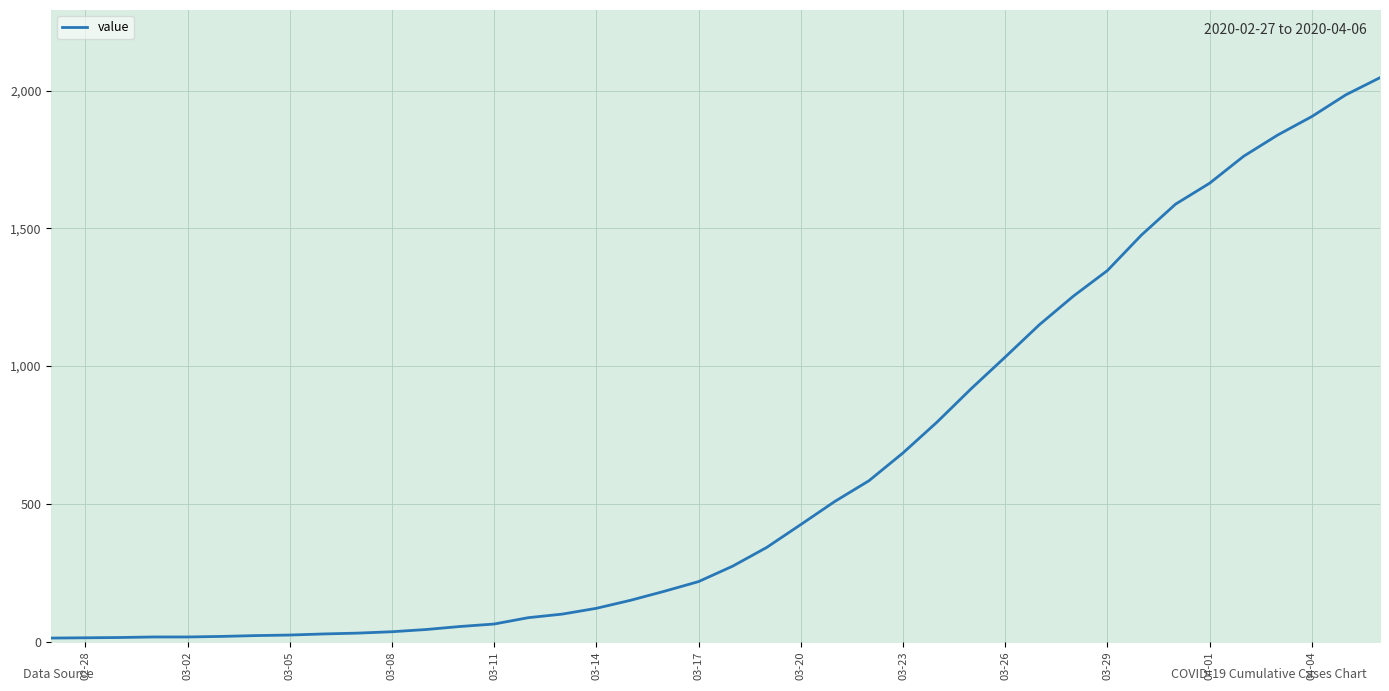

Reading left to right, extract all data points from this chart.

13	14	15	17	17	19	22	24	28	31	36	44	55	64	87	100	121	150	183	218	274	342	425	509	584	685	797	918	1033	1150	1254	1347	1476	1588	1664	1762	1839	1906	1985	2047